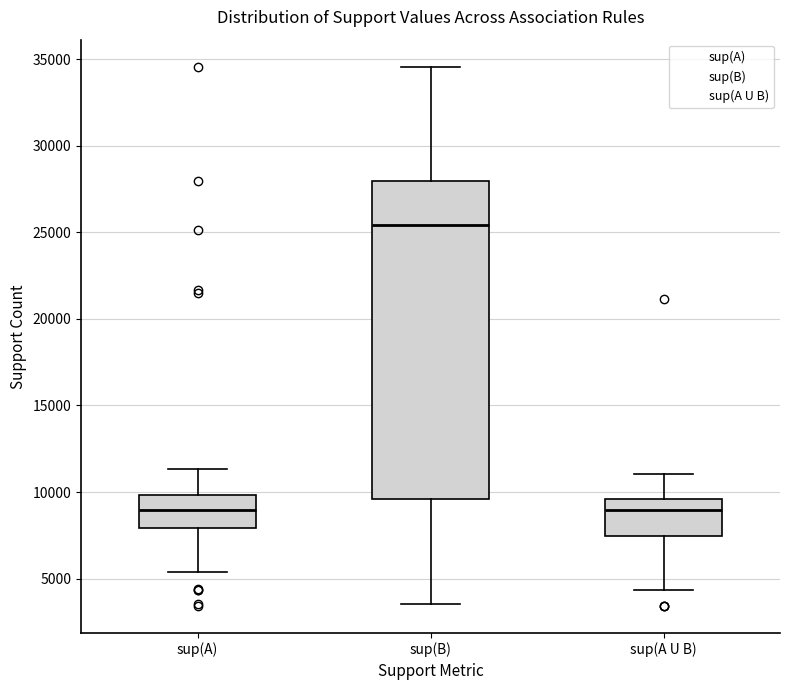

Reading left to right, read every box against the y-axis: the position of its median line, the range the box covers, and the ends of its whiskers. The values are not printed on the chart, so give them approximately, as read against the axis.

sup(A): median 9000, box 8000 to 10000, whiskers 5500 to 11500
sup(B): median 25500, box 9500 to 28000, whiskers 3500 to 34500
sup(A U B): median 9000, box 7500 to 9500, whiskers 4500 to 11000